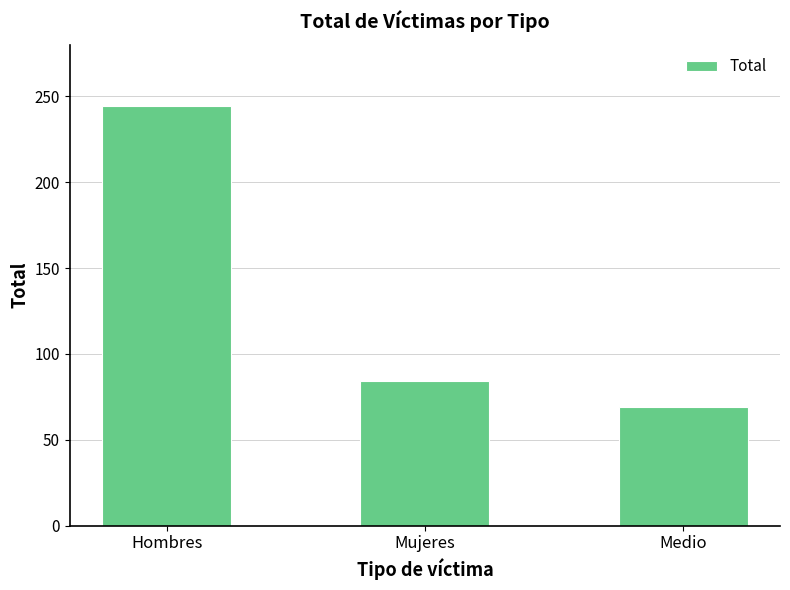

Reading left to right, what are all the values shown in this chart?

Hombres=244	Mujeres=84	Medio=69